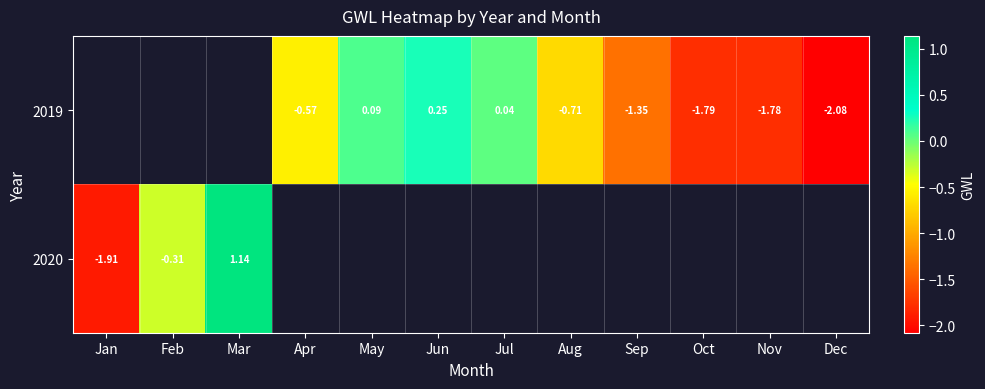

List the series in order of their overall mean, highest first.

2019, 2020